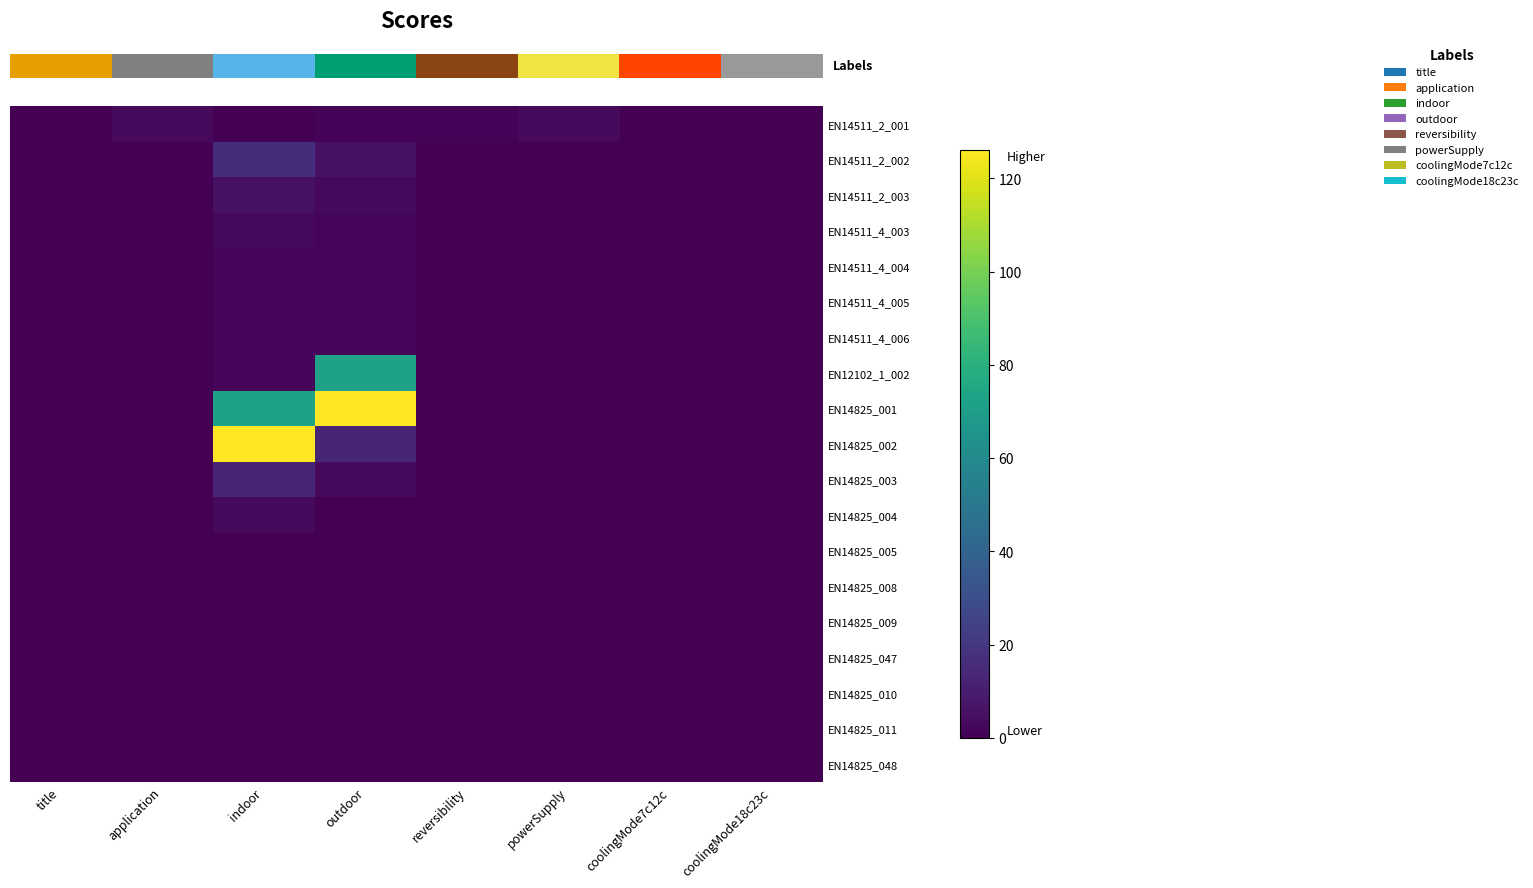

How many distinct data groups are displayed?

19